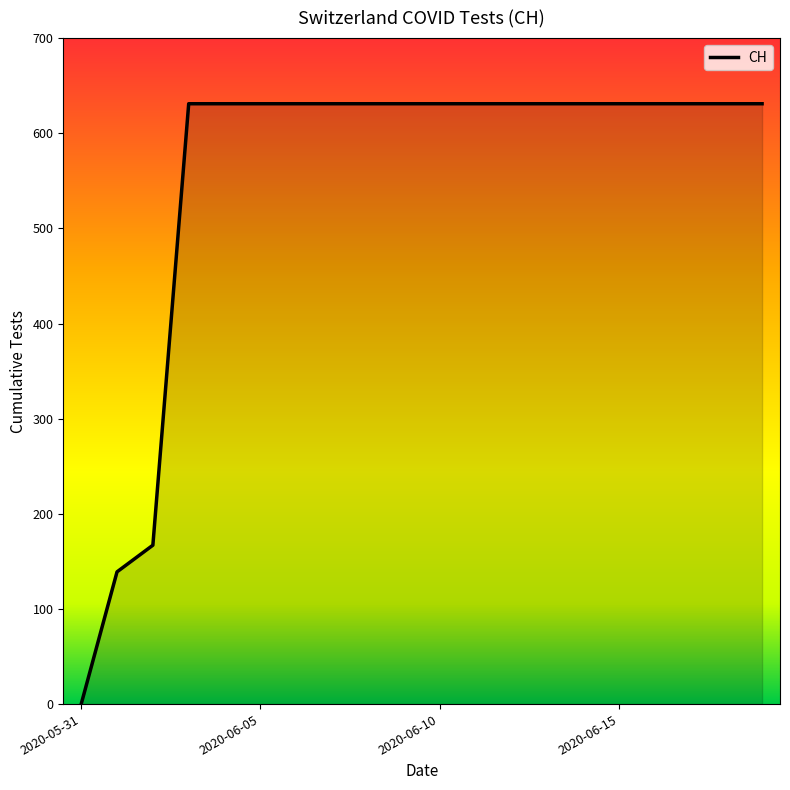

What is the difference between the maximum and minimum values?

631